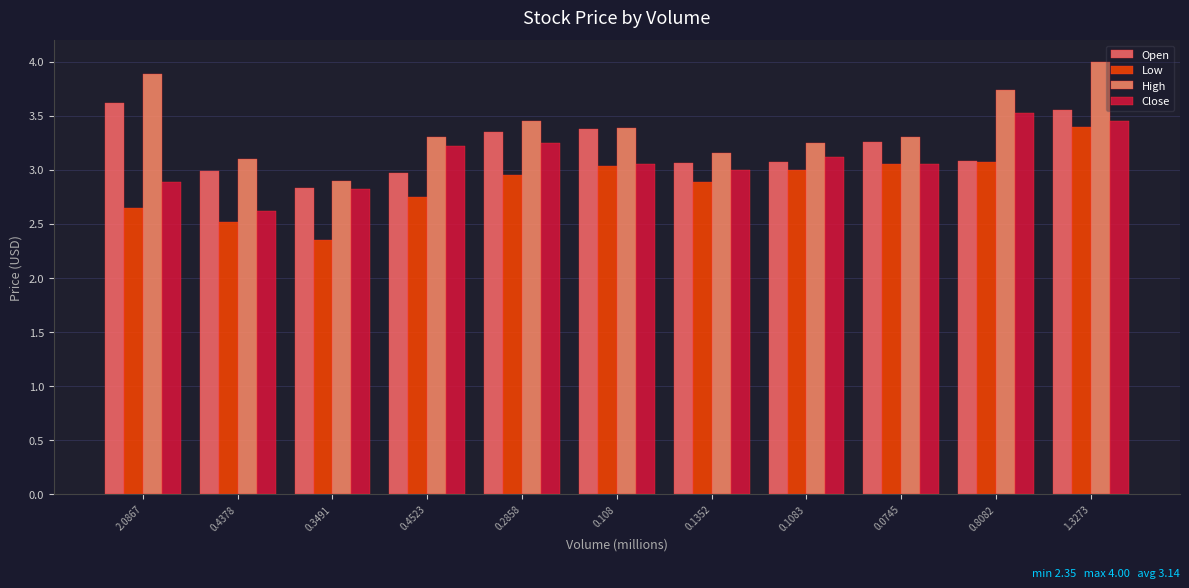

The value of Close at 0.2858 is 3.2. True or false?

True